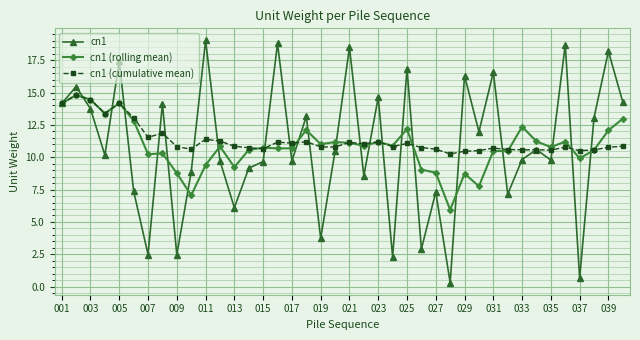

True or false: cn1 (rolling mean) has more than 2 points higher than both neighbors.

True